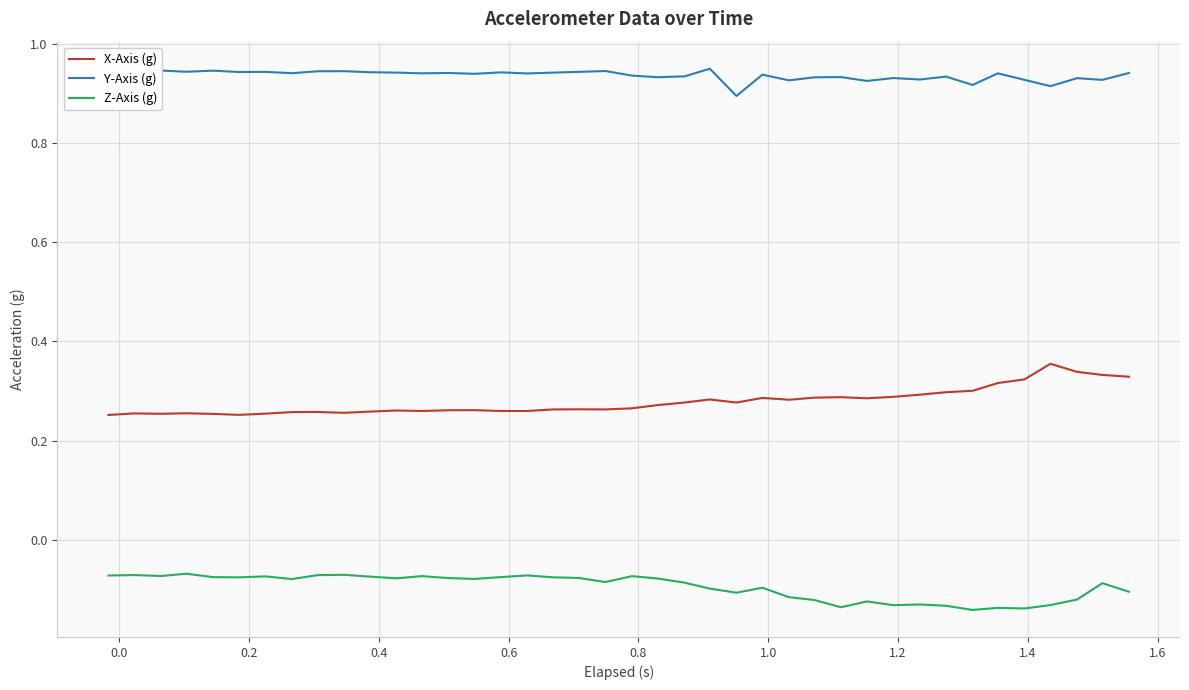

True or false: Y-Axis (g) and Z-Axis (g) intersect in this chart.

False